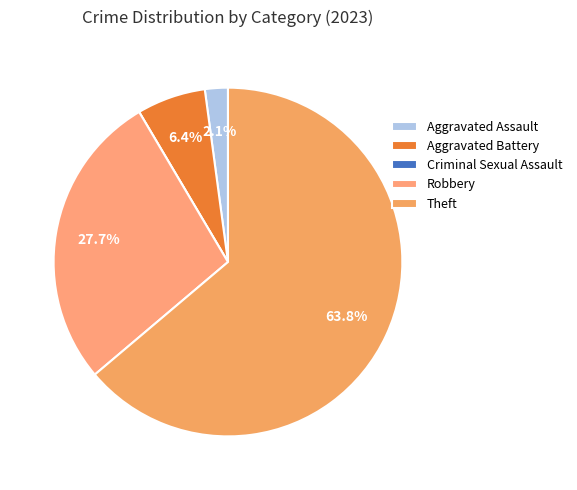

Do Aggravated Battery and Aggravated Assault together represent more than half of the pie?

No